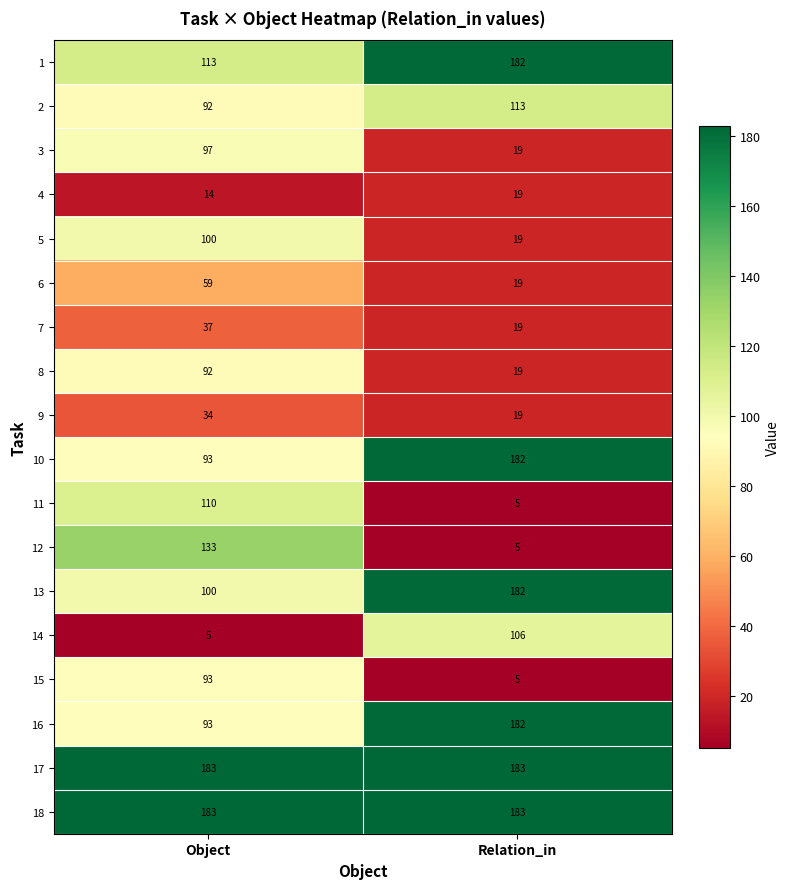

List the labels in order of 7 value, smallest first.

Relation_in, Object